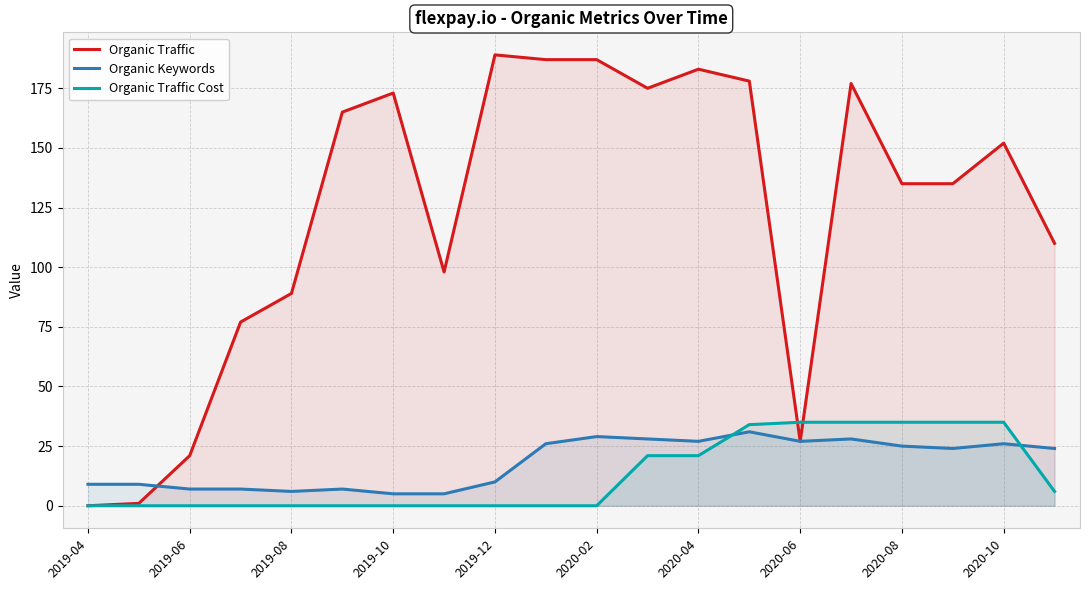

What are all the series names shown in the legend?

Organic Traffic, Organic Keywords, Organic Traffic Cost